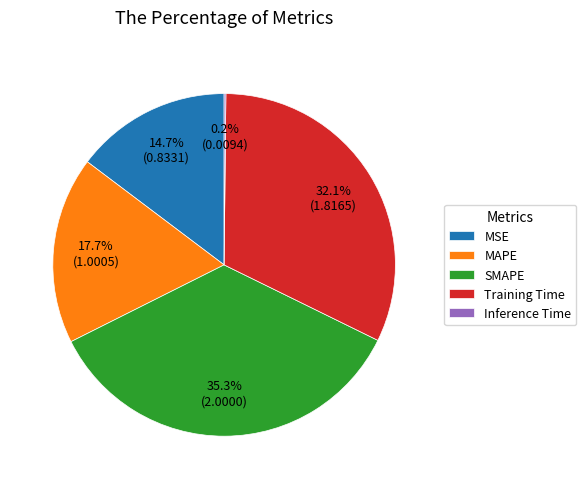

Is the sum of SMAPE and Training Time greater than half?

Yes